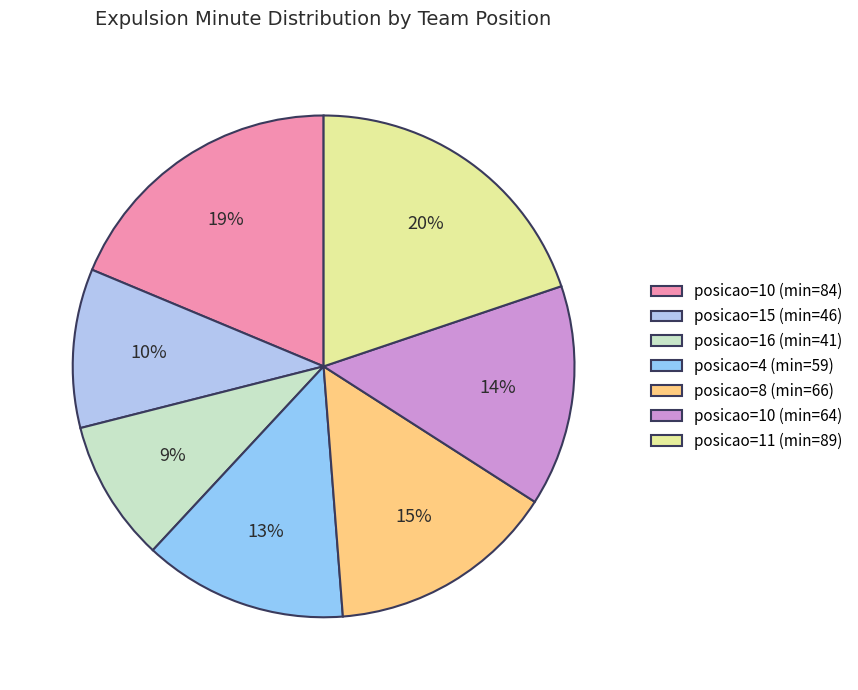

How many slices are in this pie chart?

7